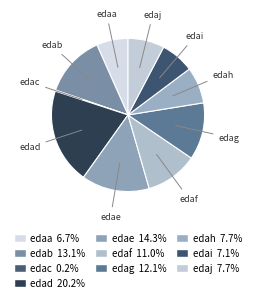

What is the total percentage of edai and edah?

14.8%